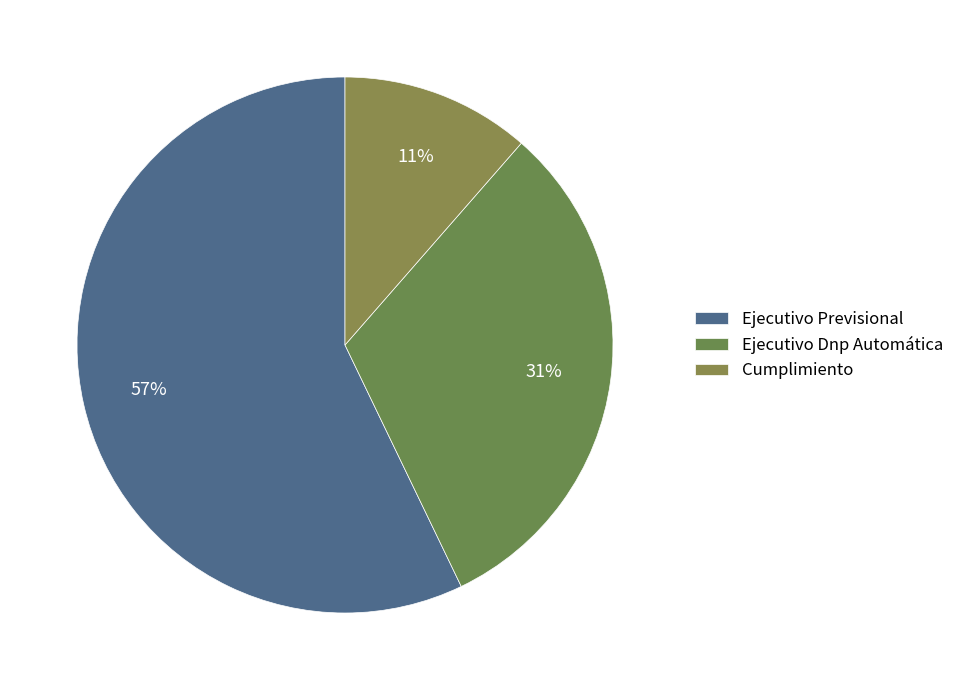

The Ejecutivo Dnp Automática slice represents 39% of the pie. True or false?

False